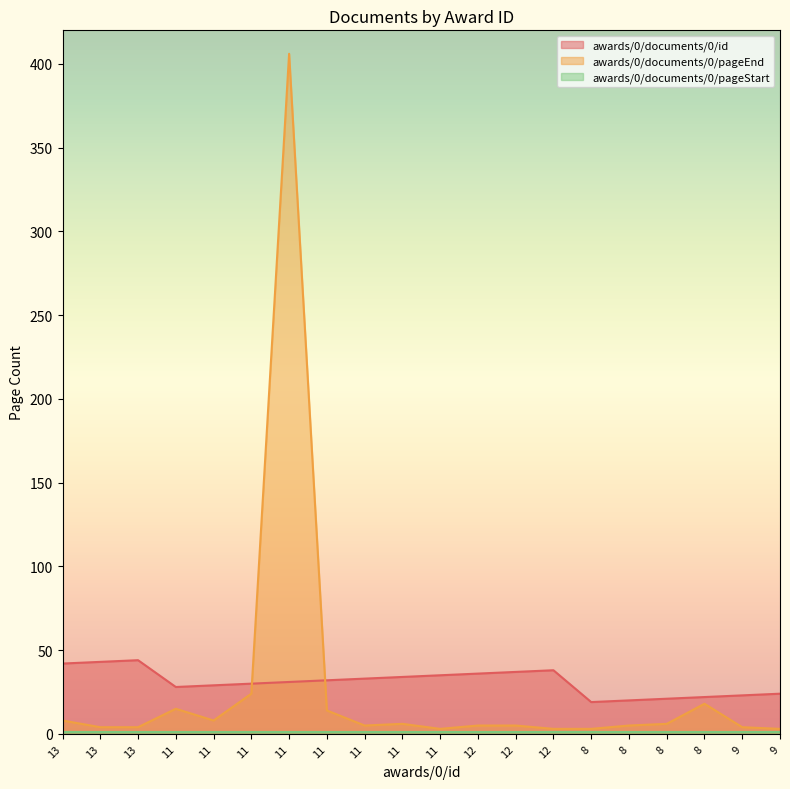

Read the awards/0/documents/0/id value at 11.

33